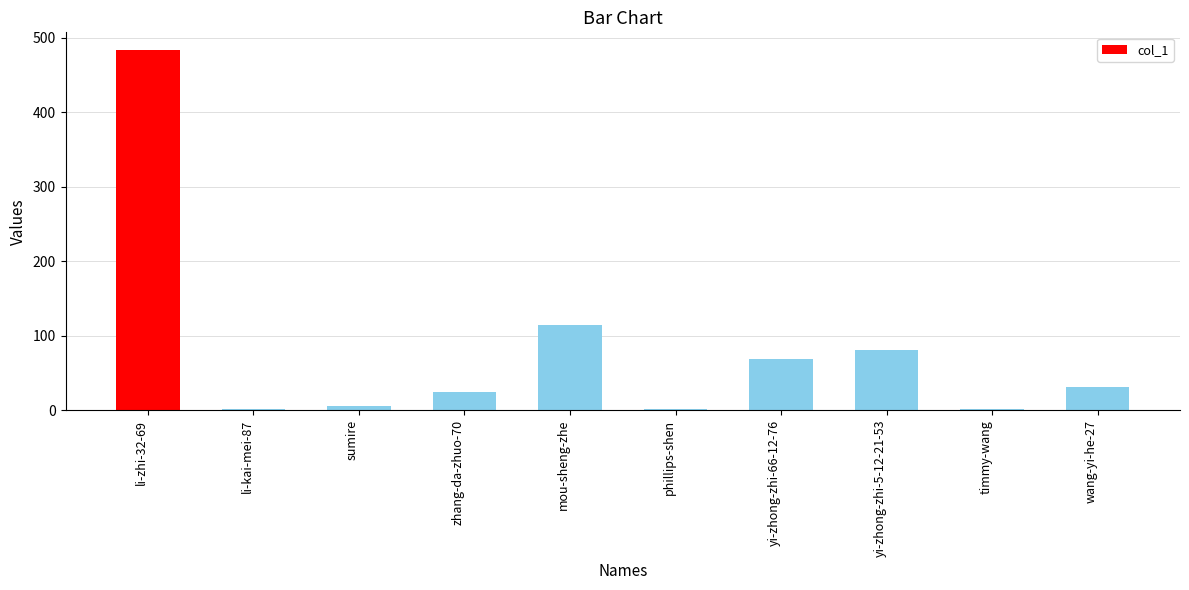

What is the sum of the values at li-kai-mei-87 and mou-sheng-zhe?

115